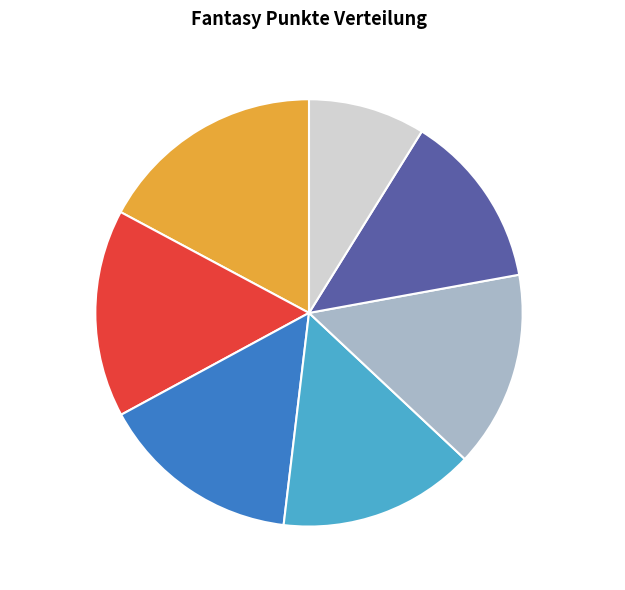

Approximately how many times larger is the value at Melissa compared to Lea?

1.0